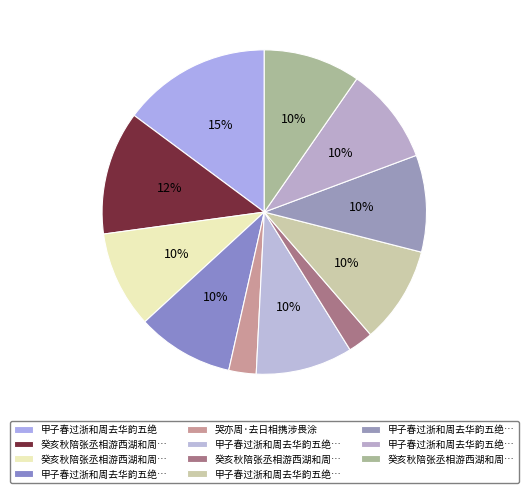

Which slice is the largest?

甲子春过浙和周去华韵五绝